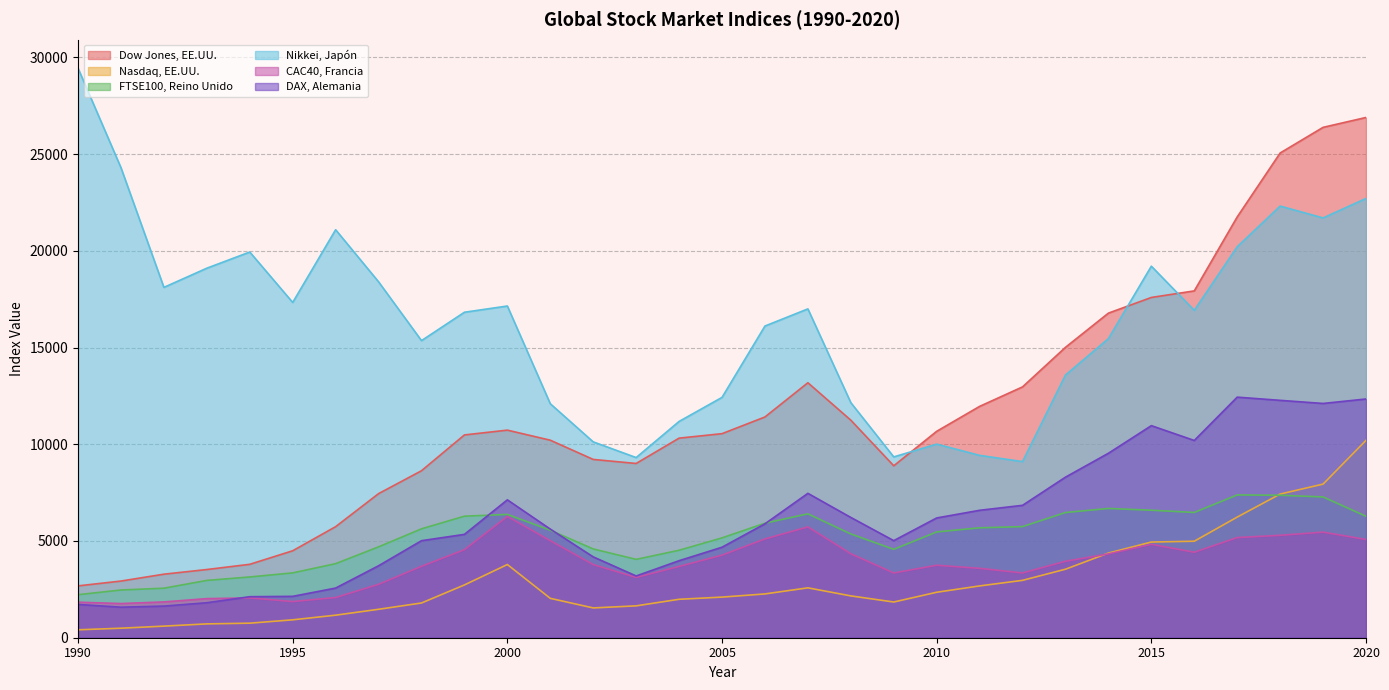

Does the chart have visible grid lines?

Yes